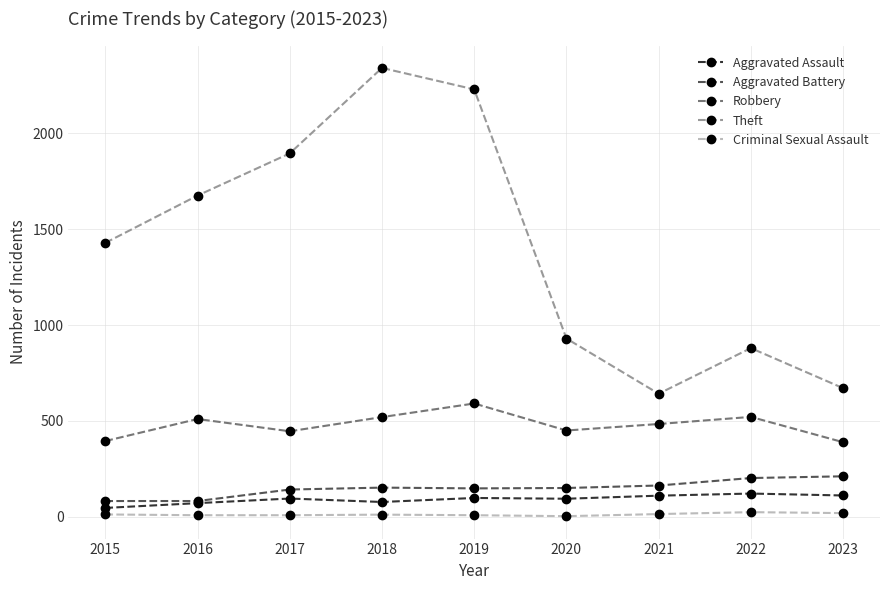

True or false: Aggravated Battery and Theft cross at least once.

False